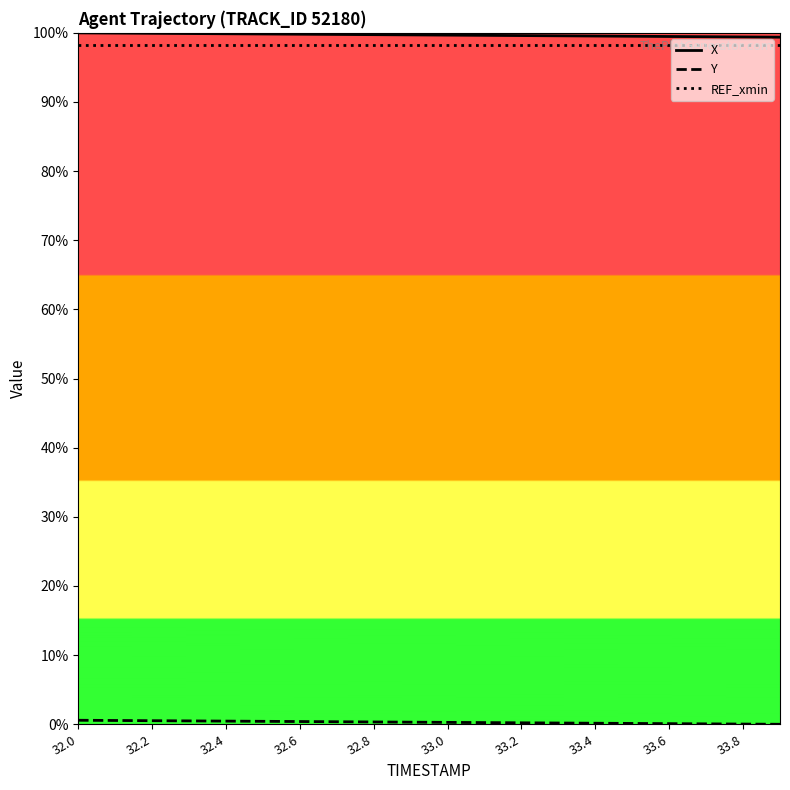

Is this an area chart (filled region under the line)?

No